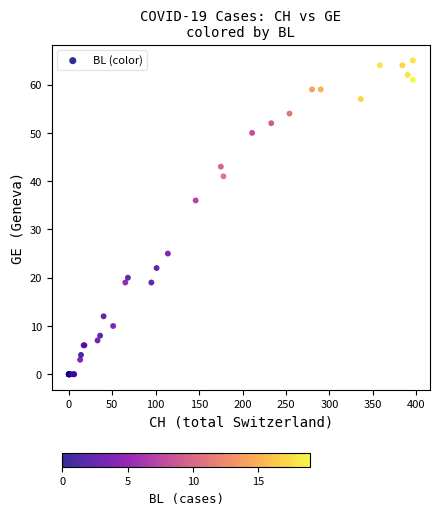

What Y value in the scatter plot is closest to 32?

36